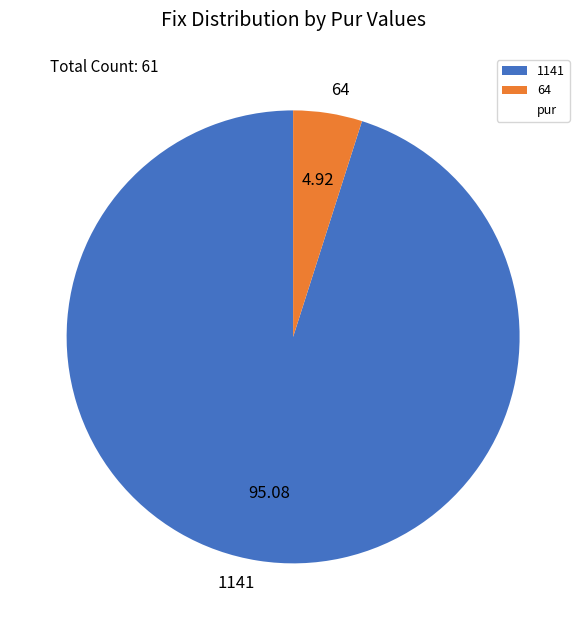

Which slice represents more than half of the pie?

1141